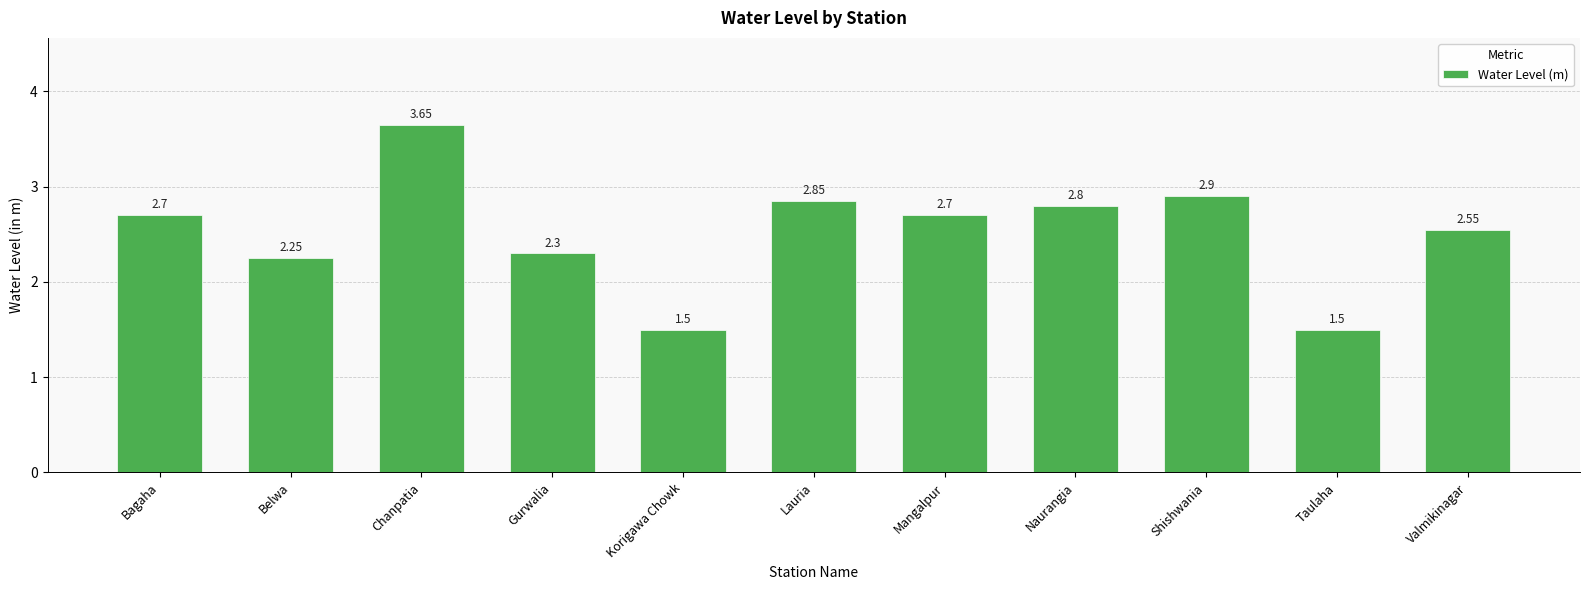

Does the chart contain any negative values?

No